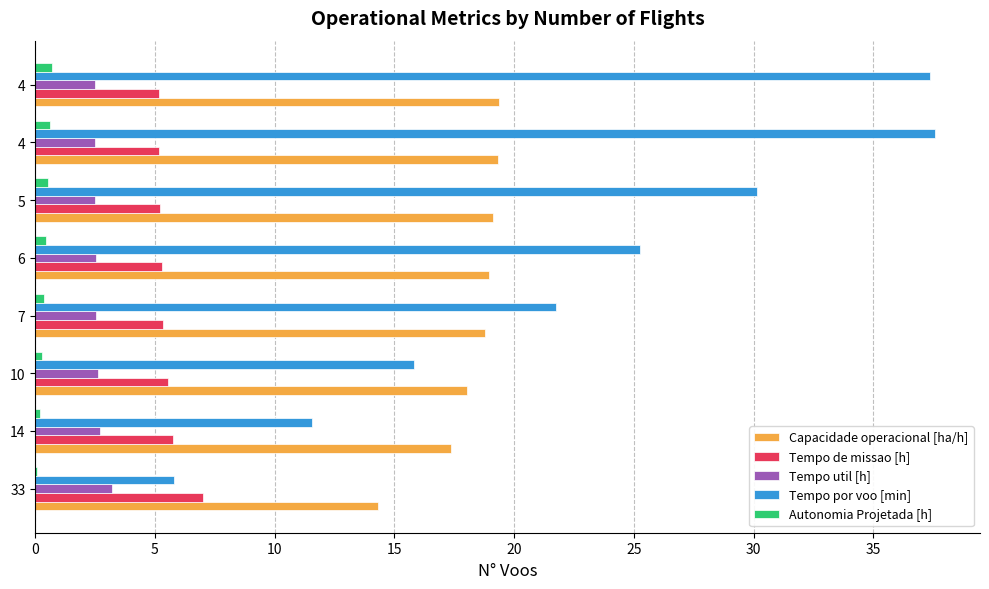

What is the value of the Tempo util [h] bar at the 2nd from the left?

2.7